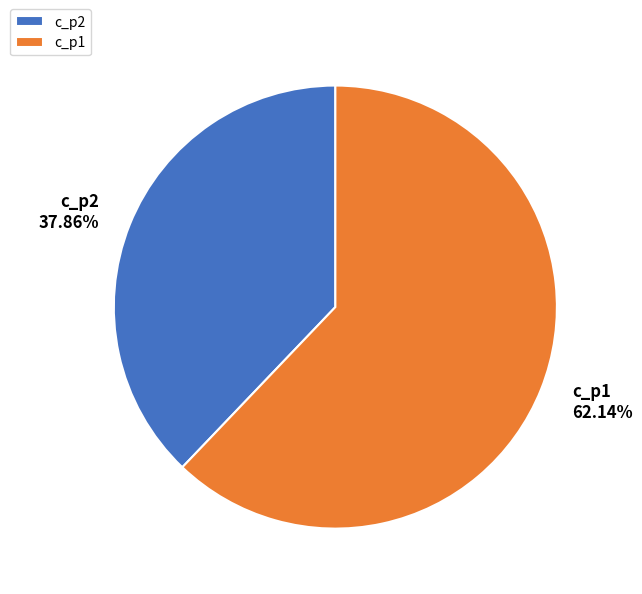

To the nearest percent, what is the combined percentage of c_p1 and c_p2?

100%